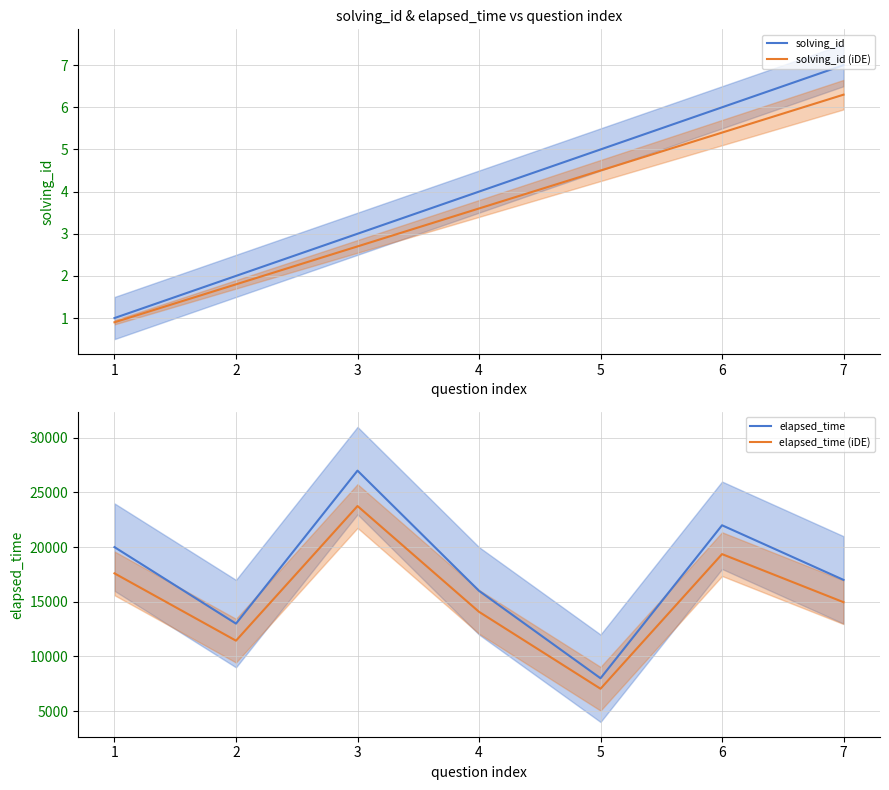

Count the number of categories in the chart.

7